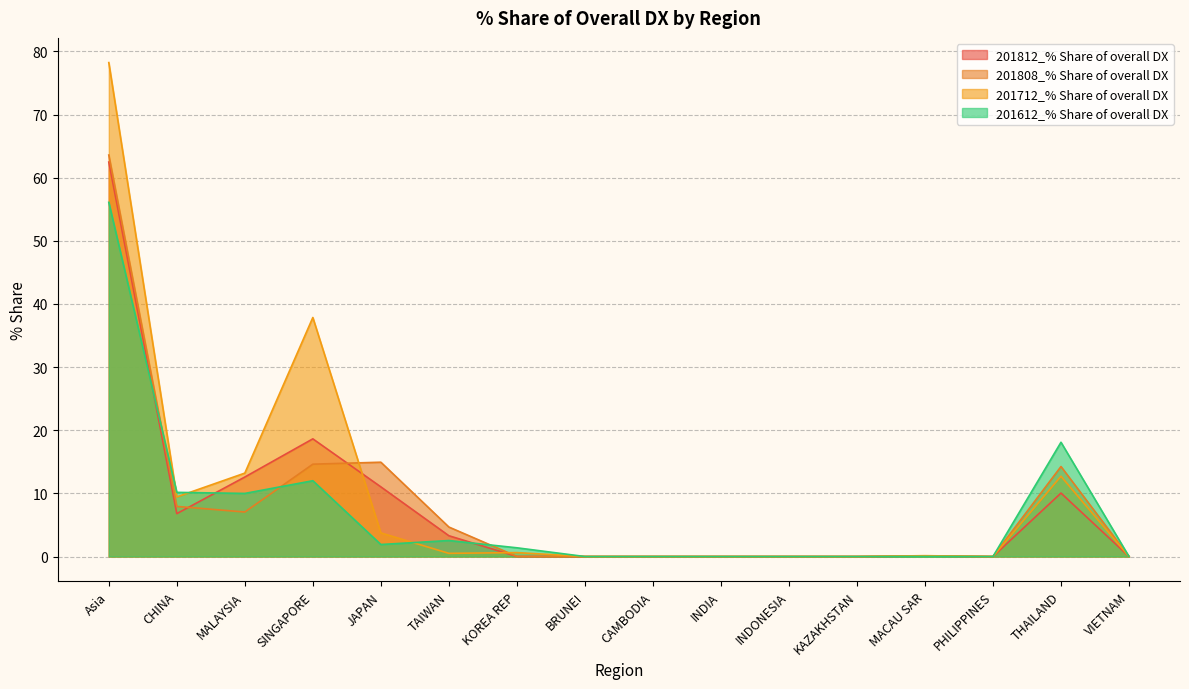

Reading left to right, list all the values displayed in this chart.

201812_% Share of overall DX: Asia=62.5	CHINA=6.8	MALAYSIA=12.6	SINGAPORE=18.6	JAPAN=11.0	TAIWAN=3.3	KOREA REP=0.0	BRUNEI=0.0	CAMBODIA=0.0	INDIA=0.0	INDONESIA=0.0	KAZAKHSTAN=0.0	MACAU SAR=0.1	PHILIPPINES=0.0	THAILAND=10.0	VIETNAM=0.0
201808_% Share of overall DX: Asia=63.6	CHINA=7.9	MALAYSIA=7.0	SINGAPORE=14.6	JAPAN=14.9	TAIWAN=4.7	KOREA REP=0.0	BRUNEI=0.0	CAMBODIA=0.0	INDIA=0.0	INDONESIA=0.0	KAZAKHSTAN=0.0	MACAU SAR=0.1	PHILIPPINES=0.0	THAILAND=14.3	VIETNAM=0.0
201712_% Share of overall DX: Asia=78.2	CHINA=9.4	MALAYSIA=13.2	SINGAPORE=37.9	JAPAN=3.7	TAIWAN=0.5	KOREA REP=0.6	BRUNEI=0.0	CAMBODIA=0.0	INDIA=0.0	INDONESIA=0.0	KAZAKHSTAN=0.0	MACAU SAR=0.1	PHILIPPINES=0.0	THAILAND=12.7	VIETNAM=0.0
201612_% Share of overall DX: Asia=56.1	CHINA=10.2	MALAYSIA=10.0	SINGAPORE=12.0	JAPAN=1.9	TAIWAN=2.5	KOREA REP=1.4	BRUNEI=0.0	CAMBODIA=0.0	INDIA=0.0	INDONESIA=0.0	KAZAKHSTAN=0.0	MACAU SAR=0.0	PHILIPPINES=0.0	THAILAND=18.1	VIETNAM=0.0